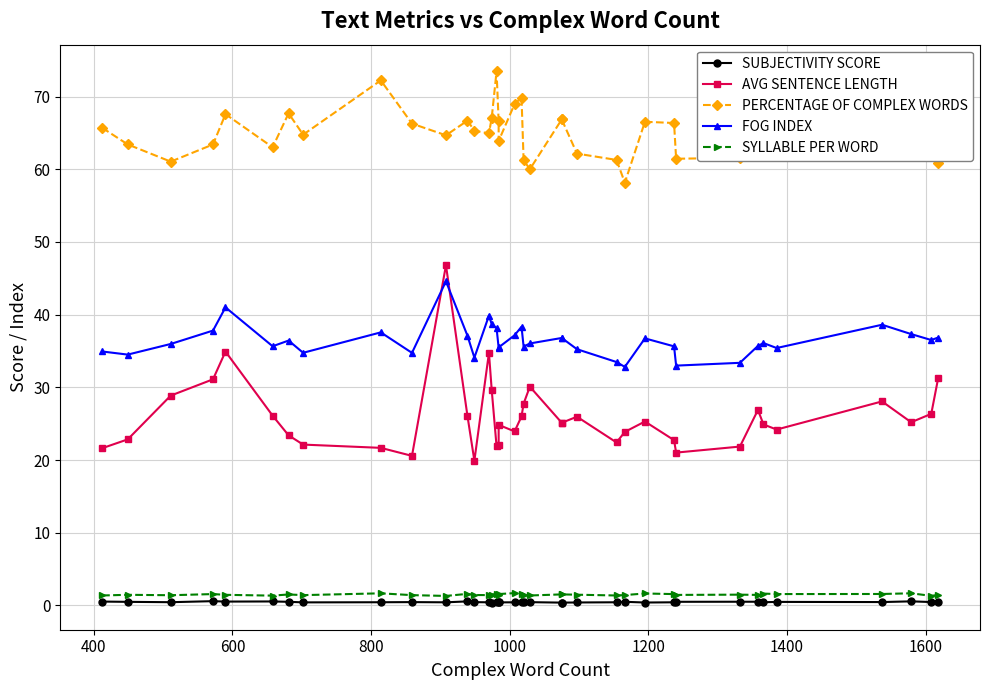

True or false: PERCENTAGE OF COMPLEX WORDS has more than 0 points higher than both neighbors.

True